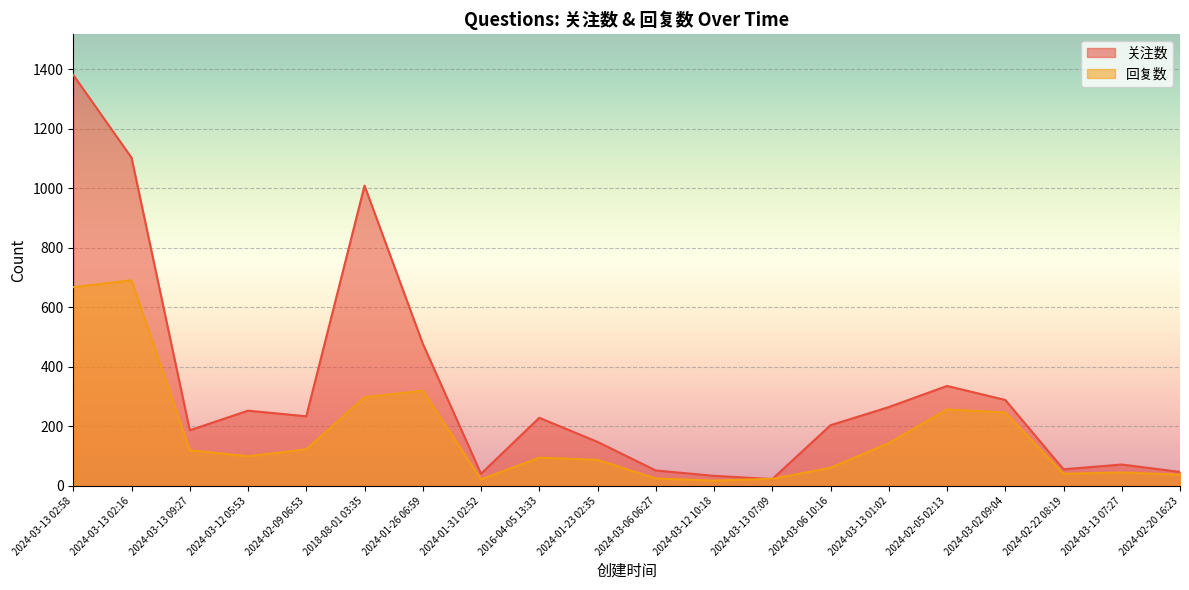

What is the difference between the maximum and minimum values in the 关注数 series?

1358